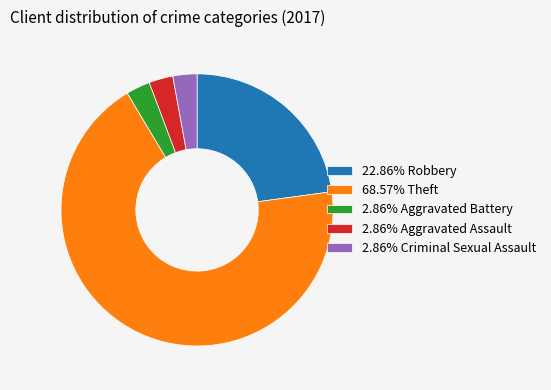

Combined, do 2.86% Aggravated Battery and 2.86% Criminal Sexual Assault account for over 50%?

No